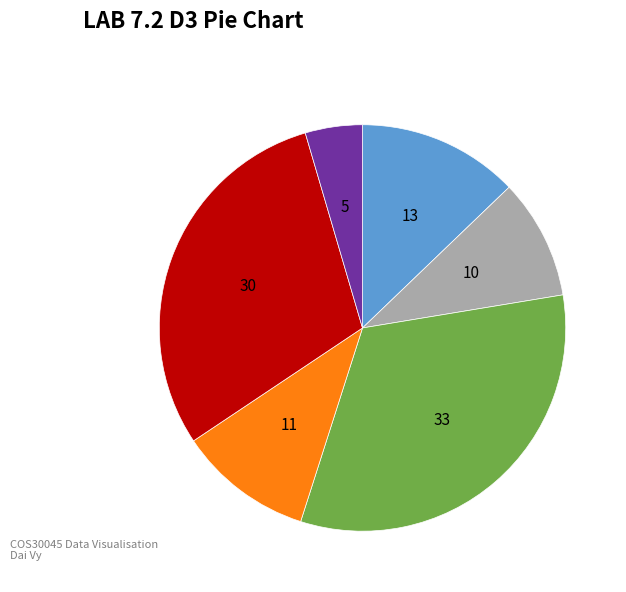

Does any single category account for the majority?

No